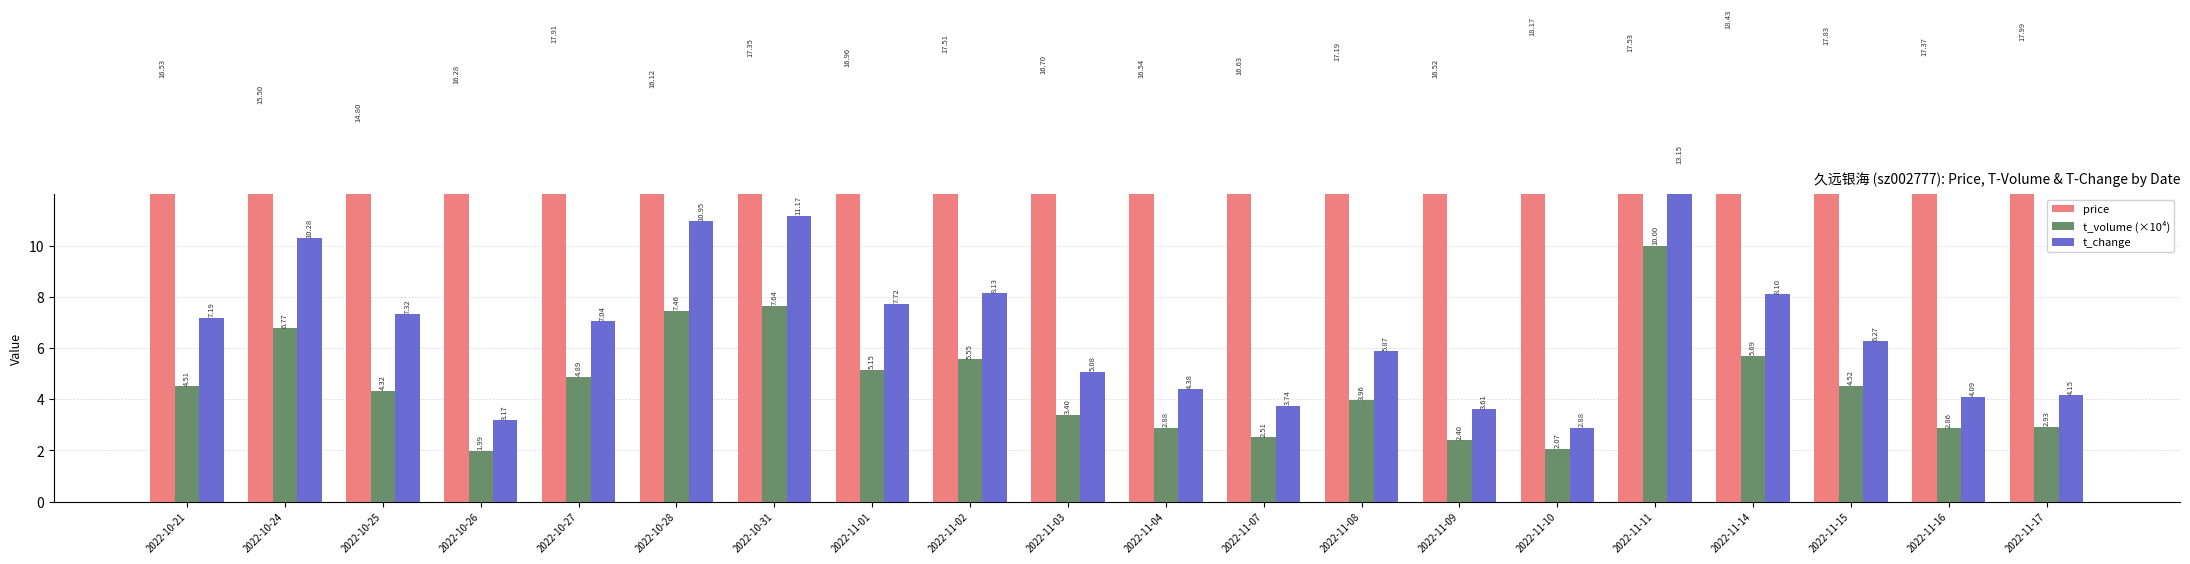

What is the total value across all series at 2022-10-27?

29.8